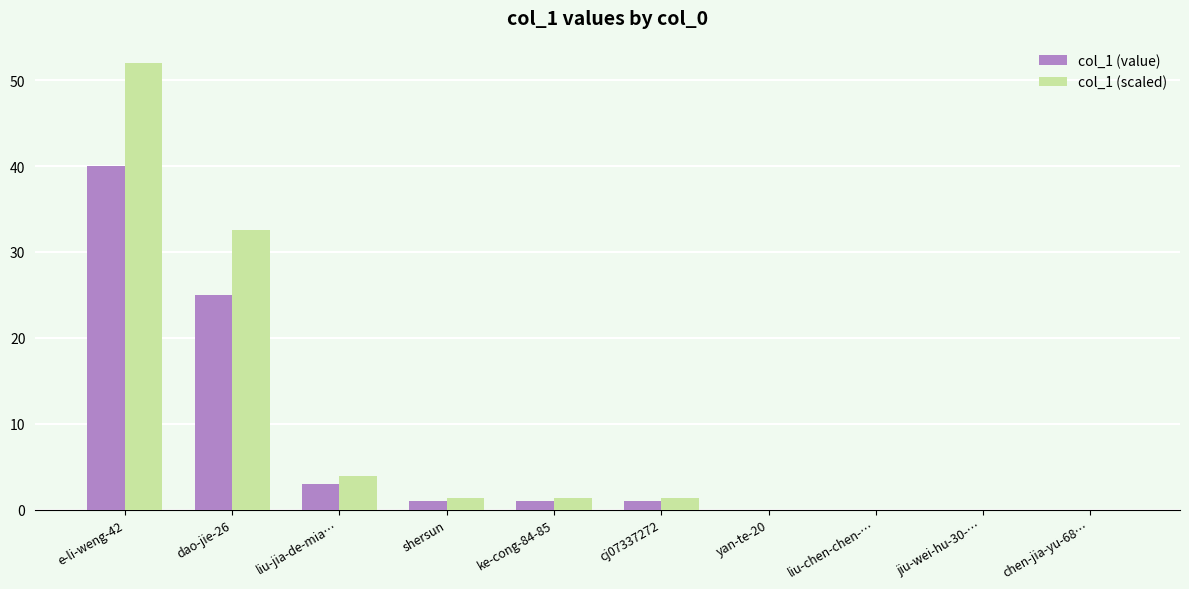

Reading left to right, what are all the values shown in this chart?

col_1 (value): e-li-weng-42=40.0	dao-jie-26=25.0	liu-jia-de-mia…=3.0	shersun=1.0	ke-cong-84-85=1.0	cj07337272=1.0	yan-te-20=0.0	liu-chen-chen-…=0.0	jiu-wei-hu-30-…=0.0	chen-jia-yu-68…=0.0
col_1 (scaled): e-li-weng-42=52.0	dao-jie-26=32.5	liu-jia-de-mia…=3.9	shersun=1.3	ke-cong-84-85=1.3	cj07337272=1.3	yan-te-20=0.0	liu-chen-chen-…=0.0	jiu-wei-hu-30-…=0.0	chen-jia-yu-68…=0.0